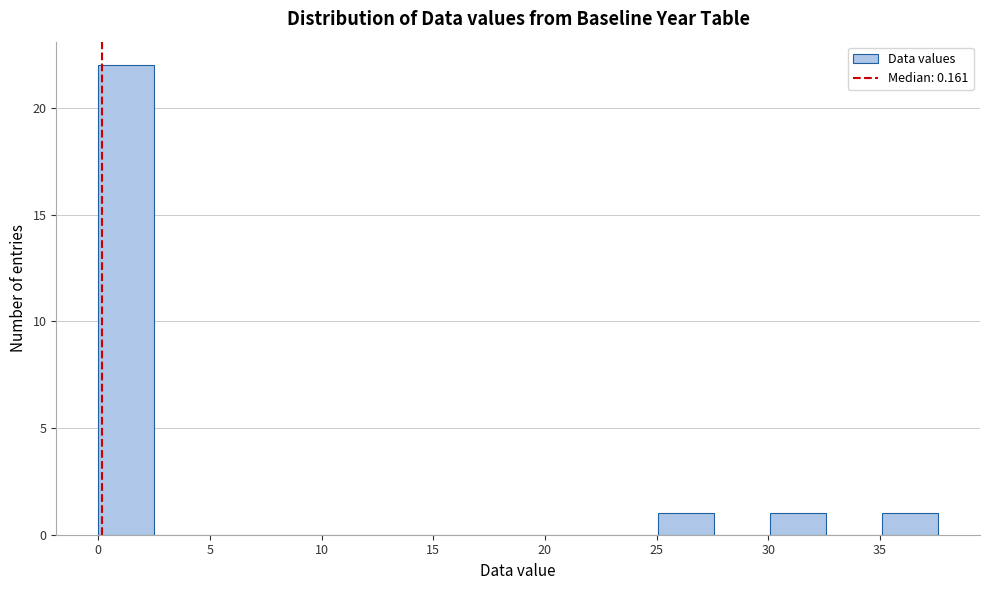

Over which range of the x-axis is the bar tallest?

0.0 to 2.5